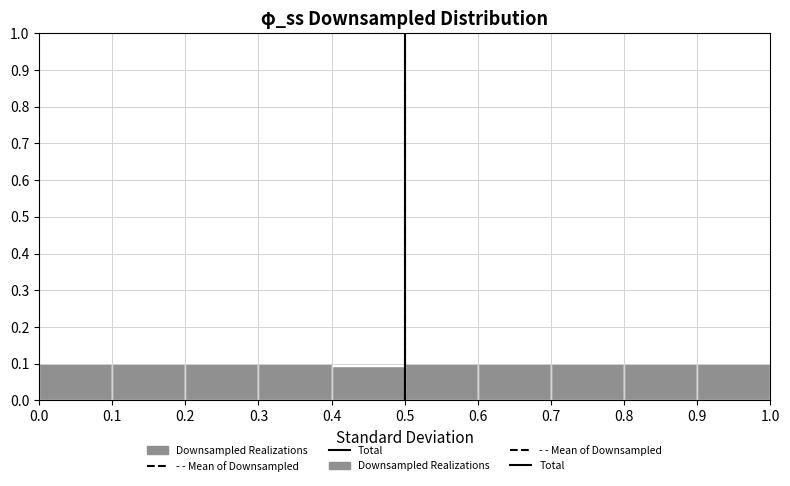

Reading left to right, transcribe this chart: for each bar, give the range it covers on the x-axis and its height. The values are not printed on the chart, so give them approximately, as read against the axis.

0.0 to 0.1: 0.10
0.1 to 0.2: 0.10
0.2 to 0.3: 0.10
0.3 to 0.4: 0.10
0.4 to 0.5: 0.09
0.5 to 0.6: 0.10
0.6 to 0.7: 0.10
0.7 to 0.8: 0.10
0.8 to 0.9: 0.10
0.9 to 1.0: 0.10